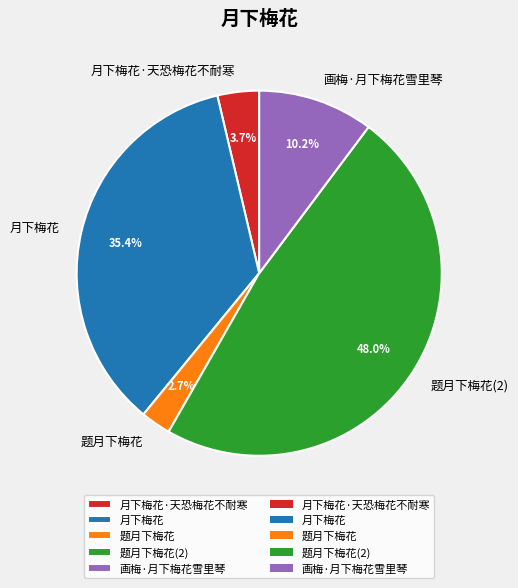

Approximately how many times larger is the value at 画梅·月下梅花雪里琴 compared to 题月下梅花?

3.8